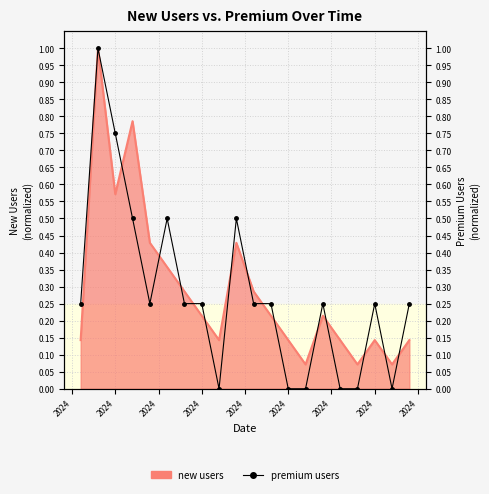

Rank the series by their maximum value, from highest to lowest.

new users, premium users (normalized)